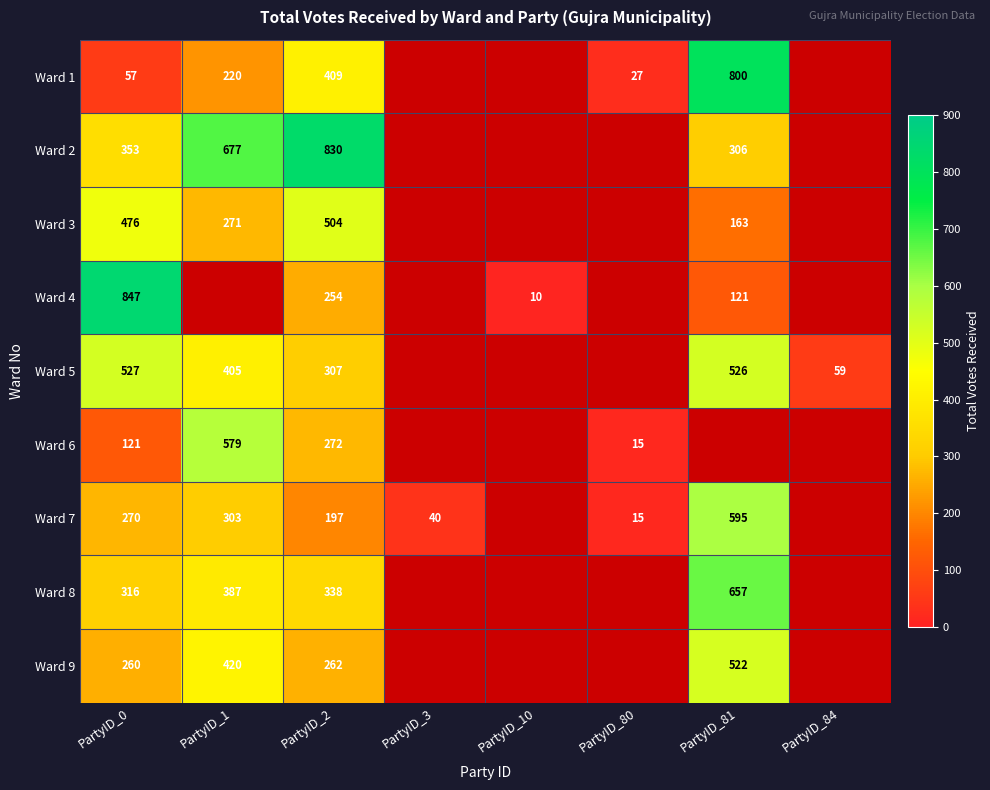

The Ward 6 series shows 15 at PartyID_80. True or false?

True